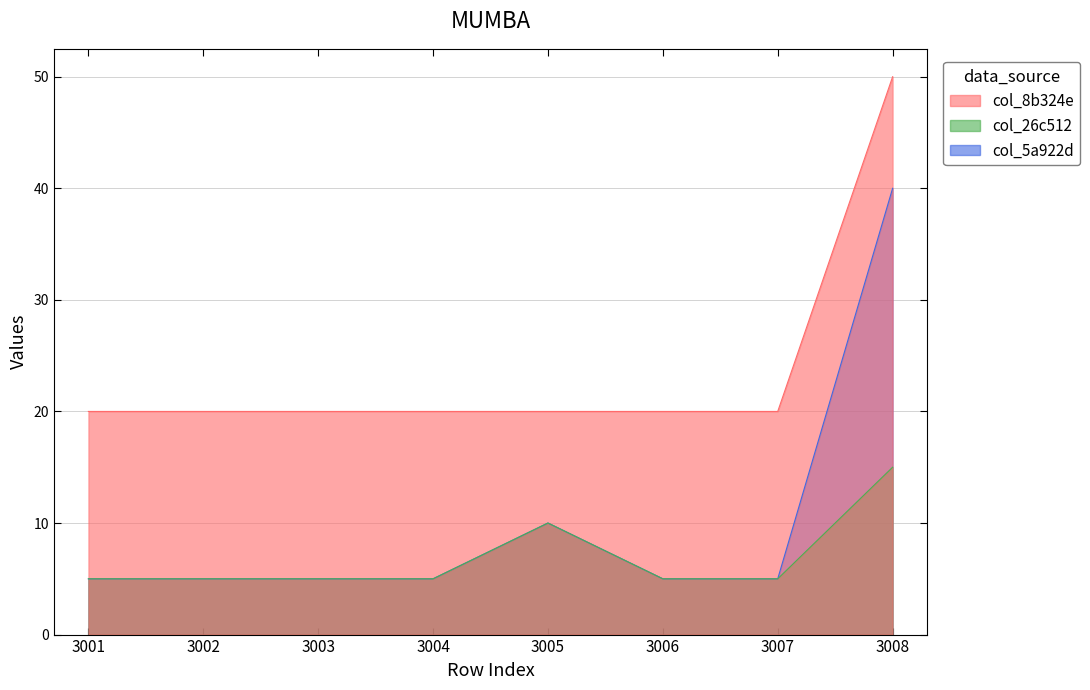

Is it true that col_5a922d equals 5 at 3001?

True